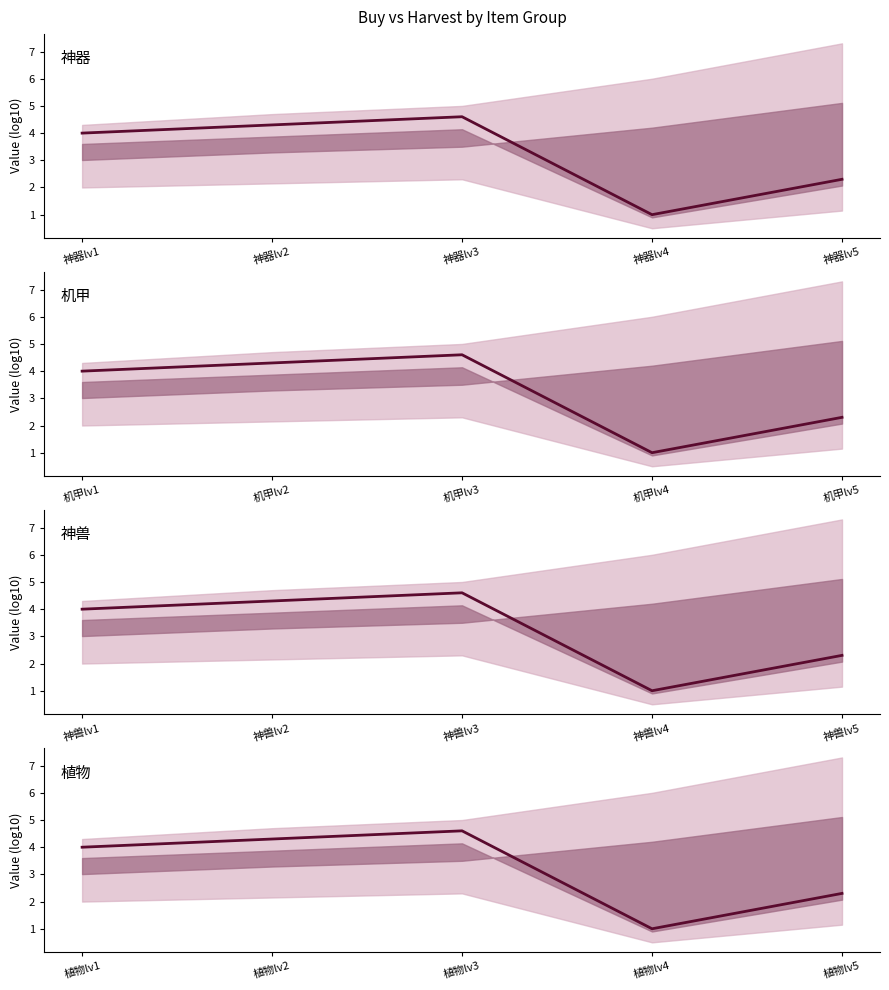

How many interior local peaks (higher than both neighbors) does the data have?

1